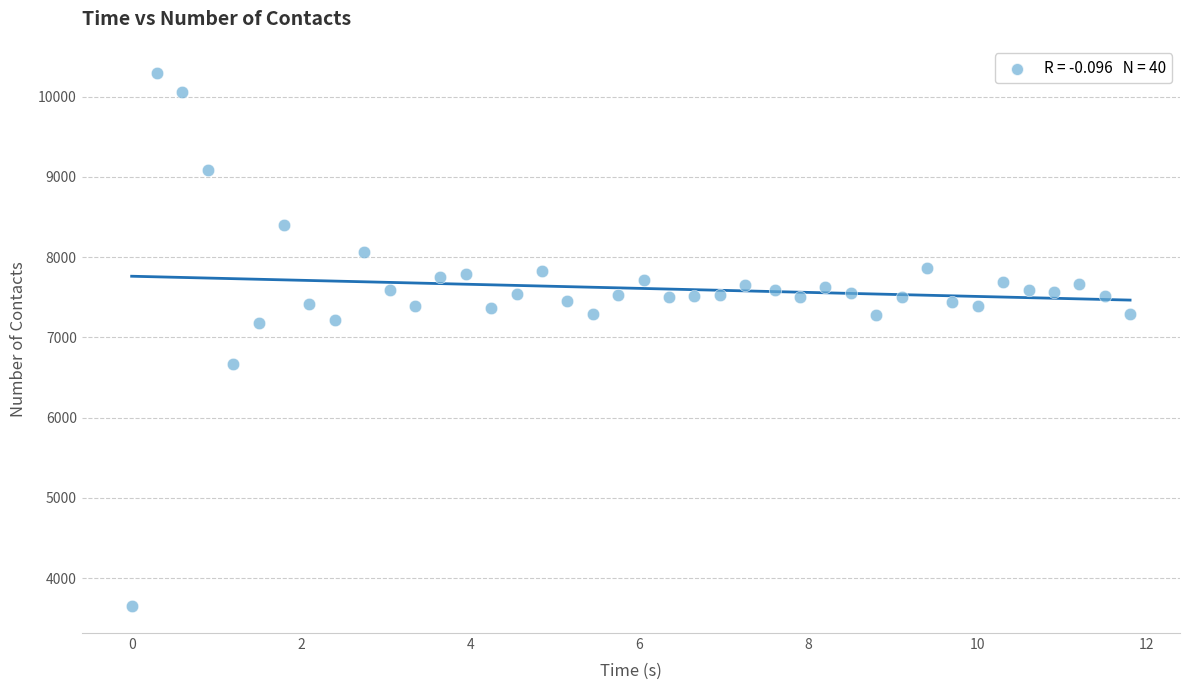

What is the range of Y values (max minus min)?

6650